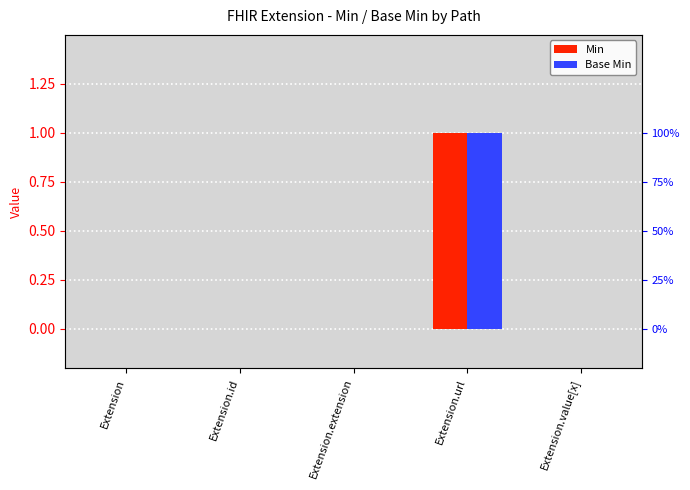

Rank the series at Extension.value[x] from lowest to highest value.

Min, Base Min